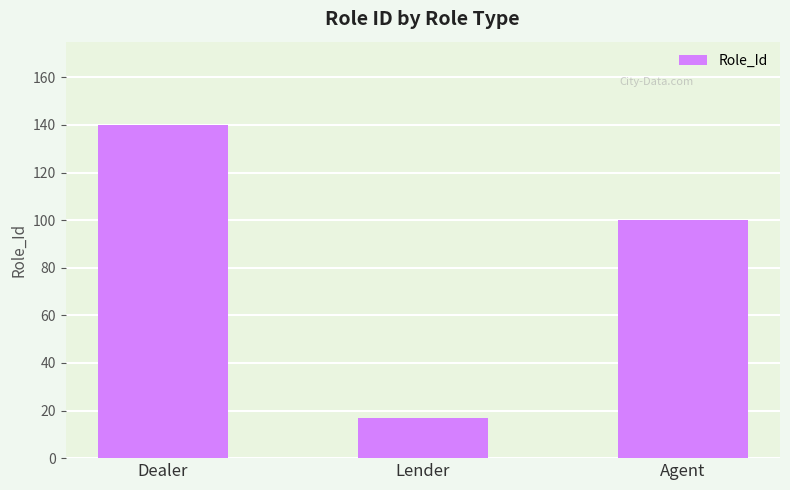

What is the smallest value displayed?

17